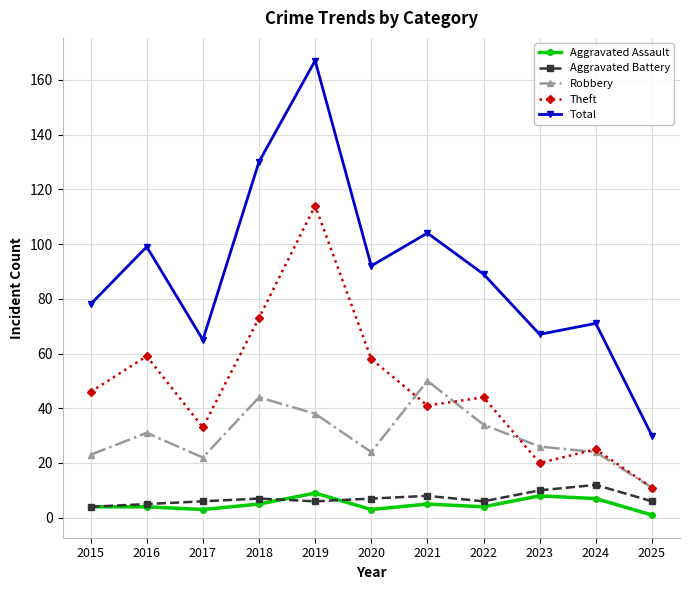

True or false: Total and Robbery cross at least once.

False